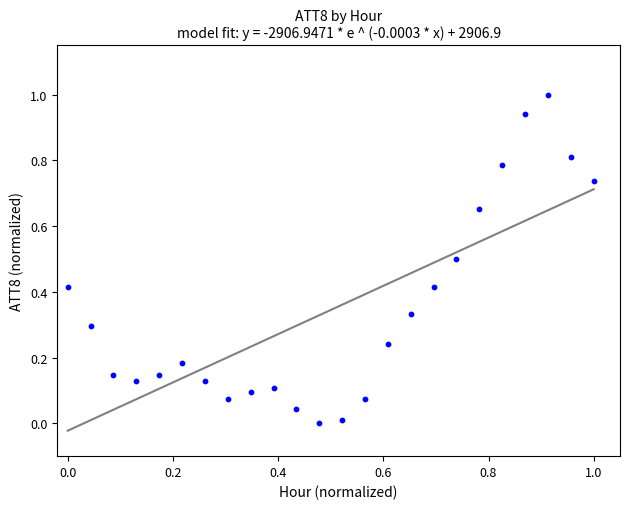

What is the range of X values (max minus min)?

1.0